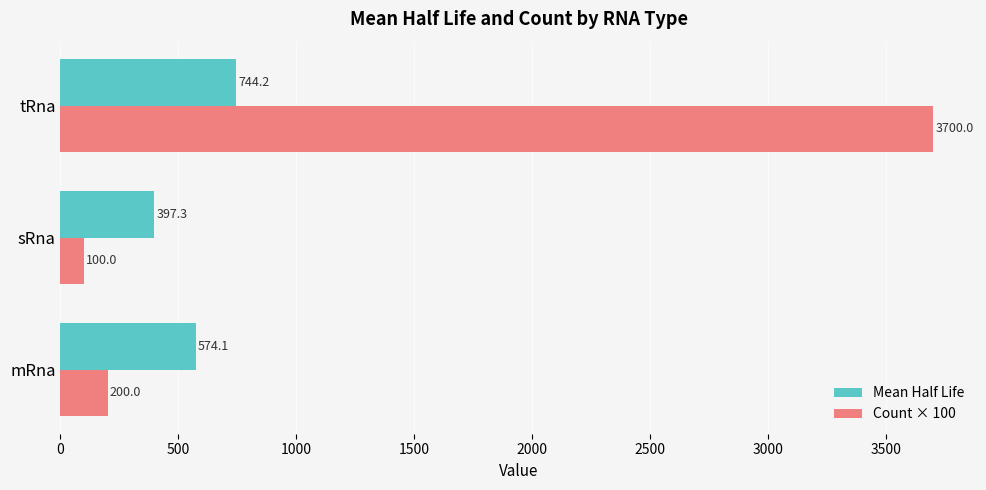

At tRna, list the series in order from largest to smallest.

Count × 100, Mean Half Life